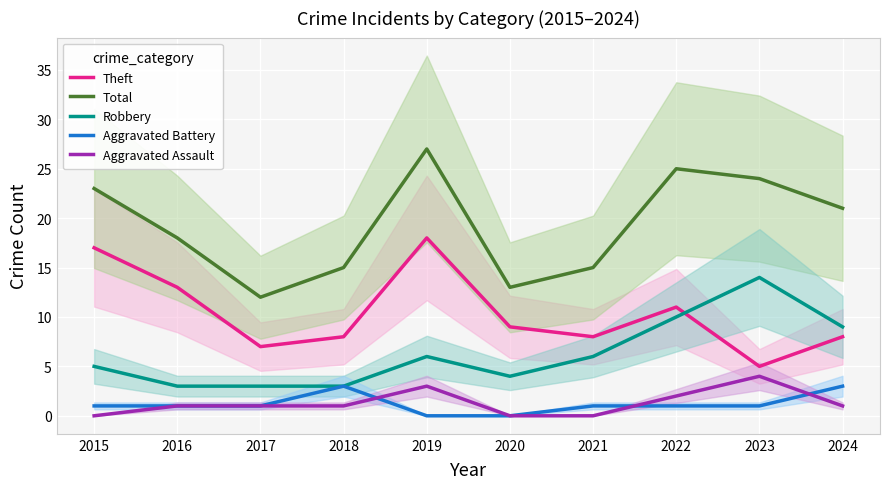

Which series changed the most between 2019 and 2023?

Theft